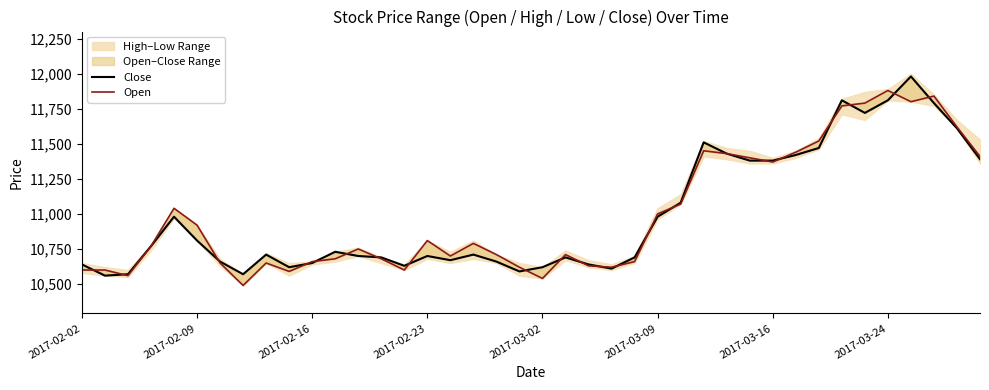

Which series has the largest total across all categories?

Open